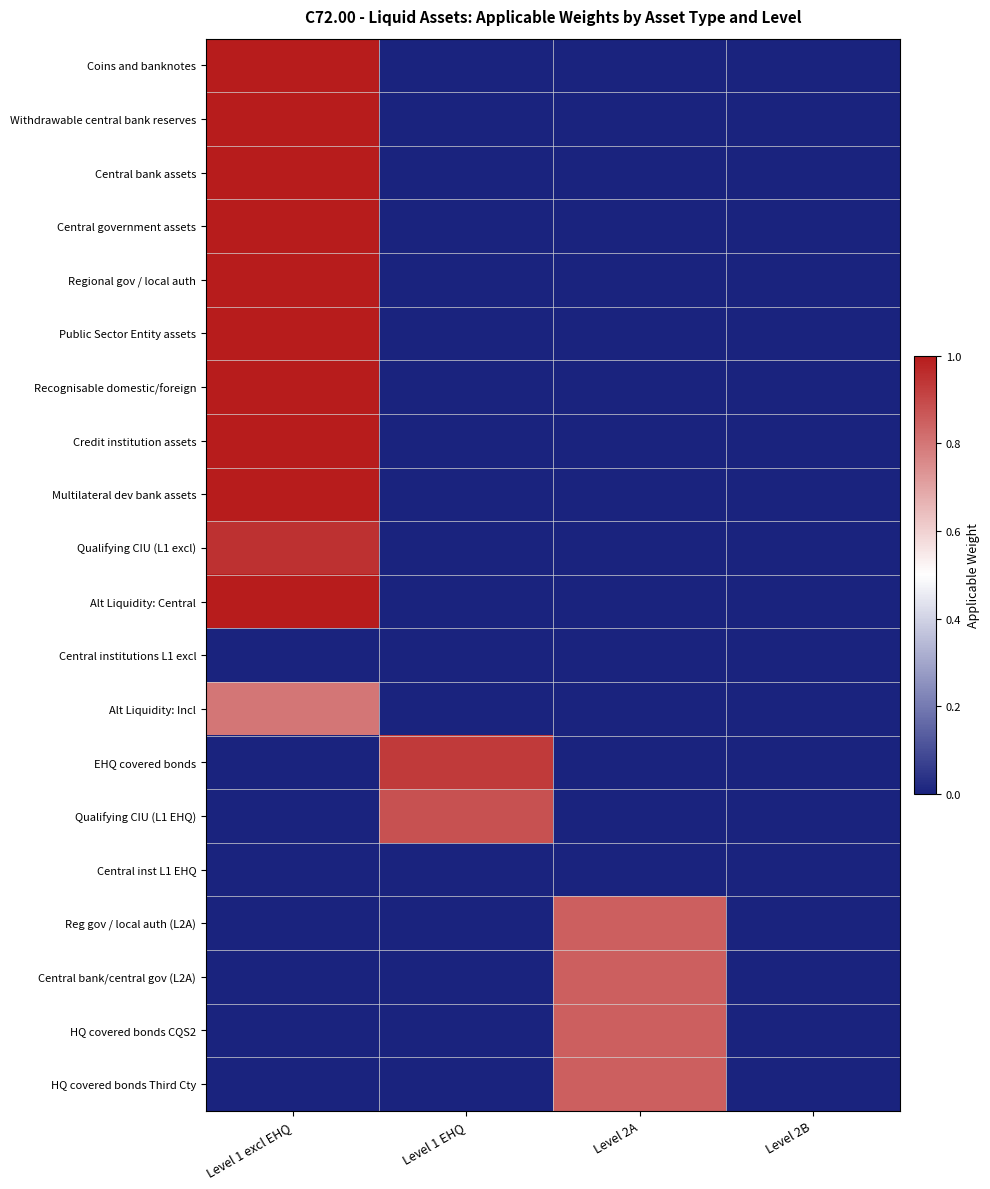

What is the total value across all series at Level 1 excl EHQ?

11.8